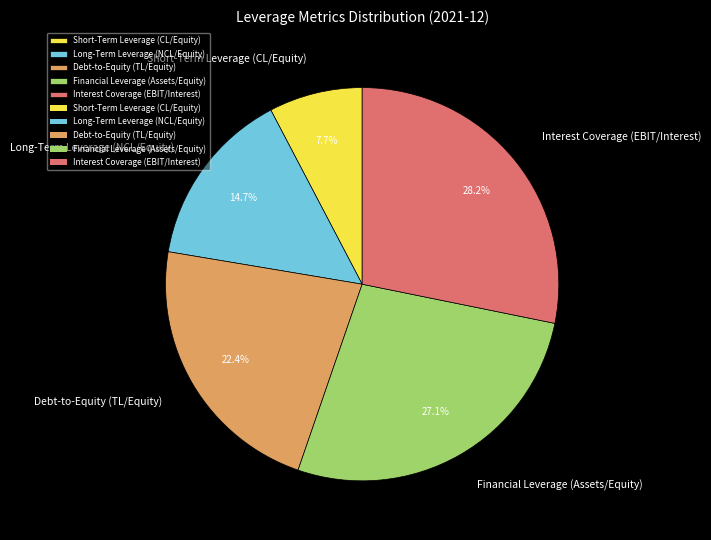

True or false: Short-Term Leverage (CL/Equity) accounts for 17% of the total.

False